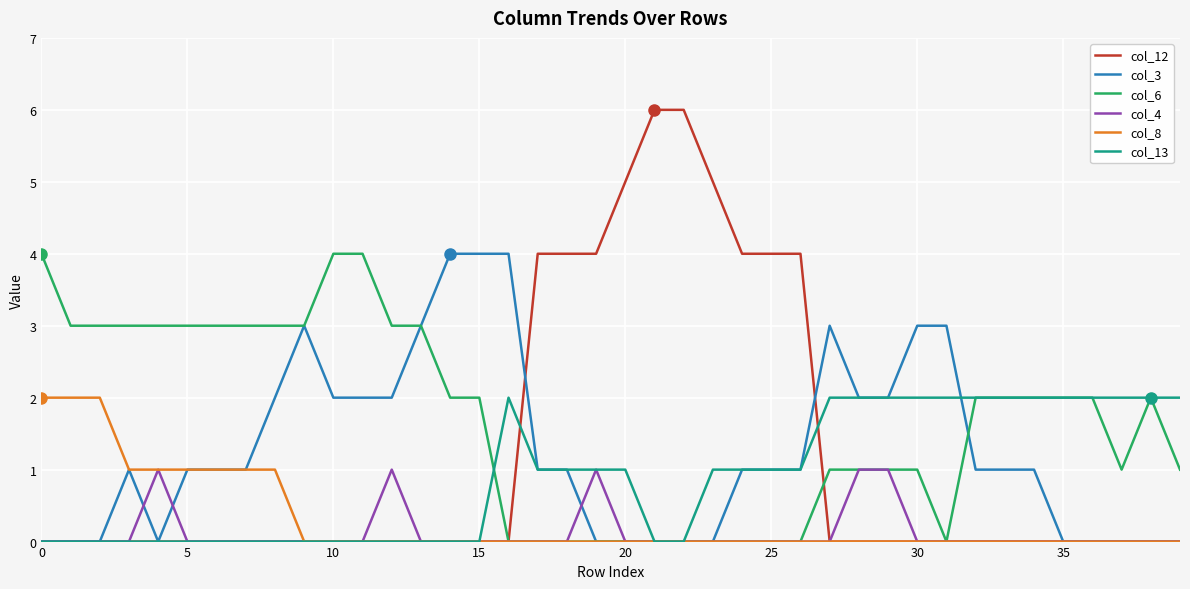

Reading left to right, transcribe all the data shown in this chart.

col_12: 0	0	0	0	0	0	0	0	0	0	0	0	0	0	0	0	0	4	4	4	5	6	6	5	4	4	4	0	0	0	0	0	0	0	0	0	0	0	0	0
col_3: 0	0	0	1	0	1	1	1	2	3	2	2	2	3	4	4	4	1	1	0	0	0	0	0	1	1	1	3	2	2	3	3	1	1	1	0	0	0	0	0
col_6: 4	3	3	3	3	3	3	3	3	3	4	4	3	3	2	2	0	0	0	0	0	0	0	0	0	0	0	1	1	1	1	0	2	2	2	2	2	1	2	1
col_4: 0	0	0	0	1	0	0	0	0	0	0	0	1	0	0	0	0	0	0	1	0	0	0	0	0	0	0	0	1	1	0	0	0	0	0	0	0	0	0	0
col_8: 2	2	2	1	1	1	1	1	1	0	0	0	0	0	0	0	0	0	0	0	0	0	0	0	0	0	0	0	0	0	0	0	0	0	0	0	0	0	0	0
col_13: 0	0	0	0	0	0	0	0	0	0	0	0	0	0	0	0	2	1	1	1	1	0	0	1	1	1	1	2	2	2	2	2	2	2	2	2	2	2	2	2